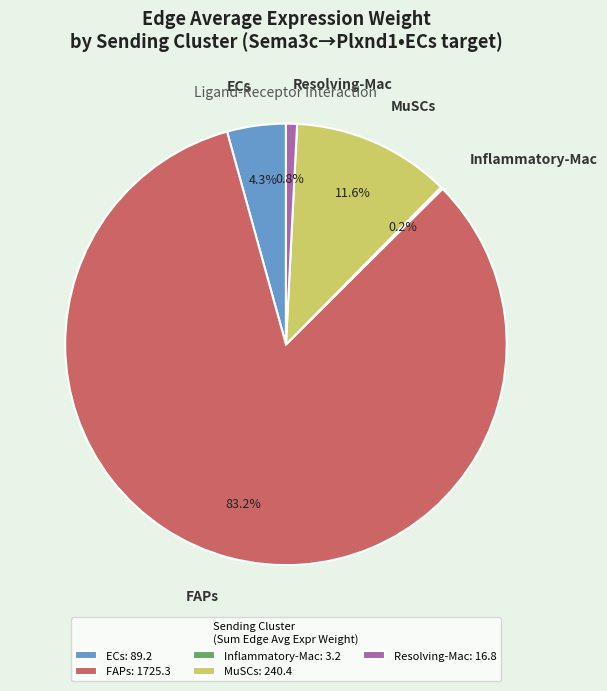

Does FAPs represent more than half of the total?

Yes